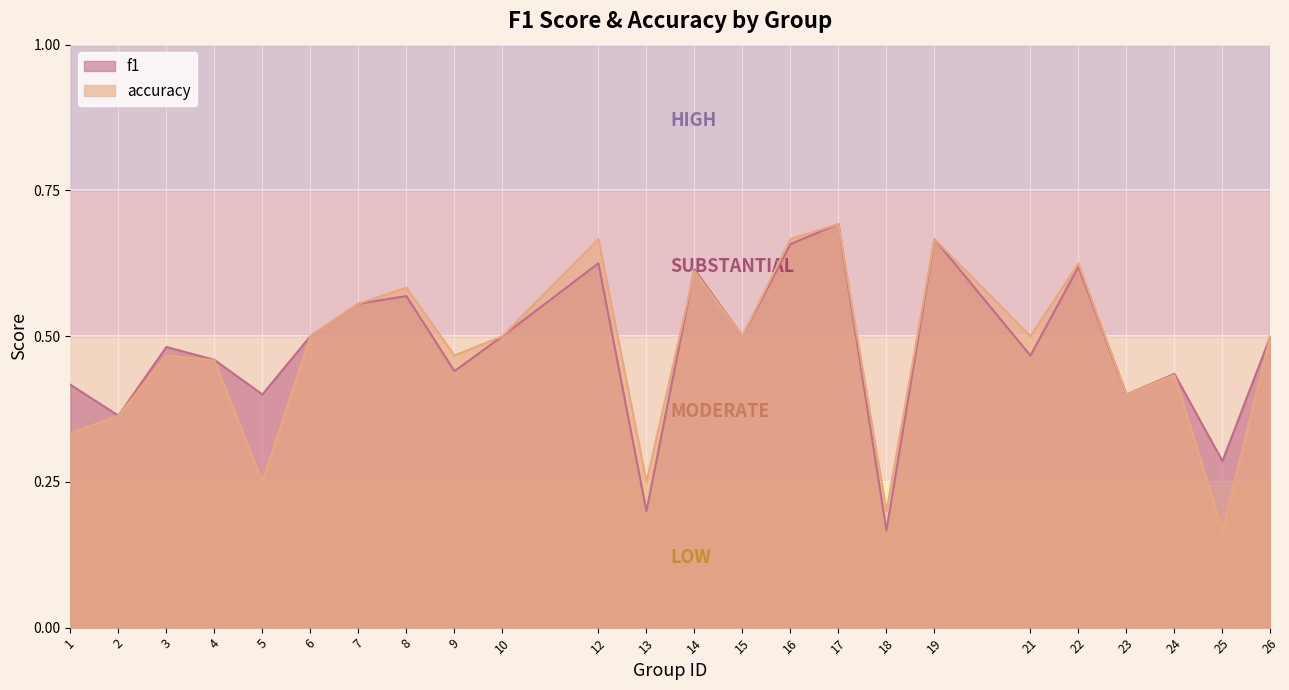

Which label corresponds to the largest value in the chart?

17